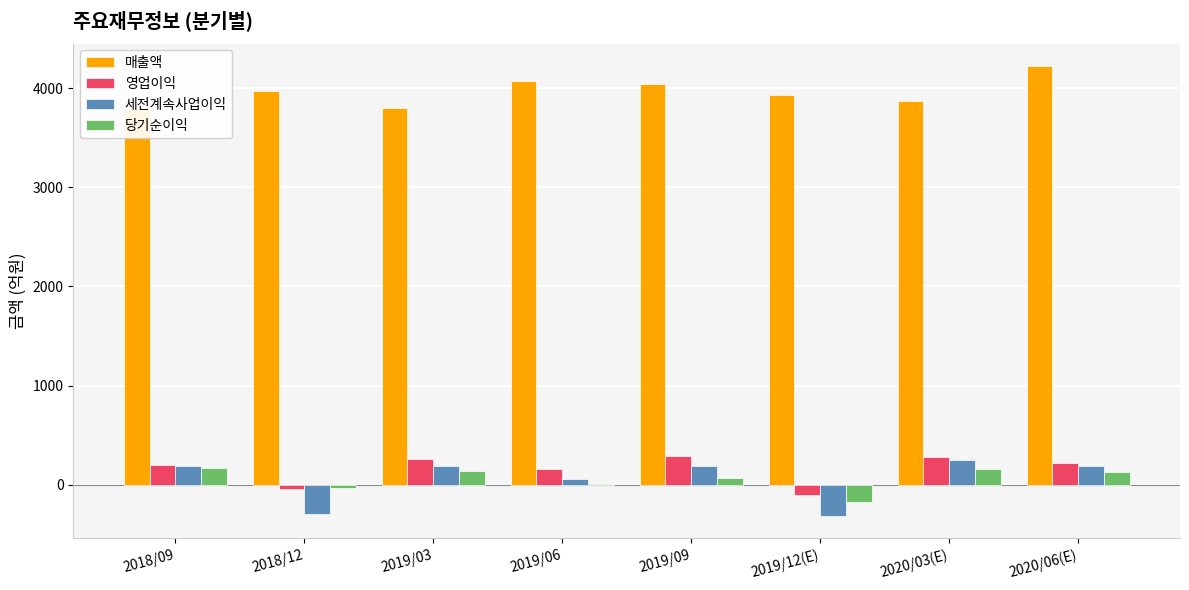

What is the lowest value of the 매출액 series?

3791